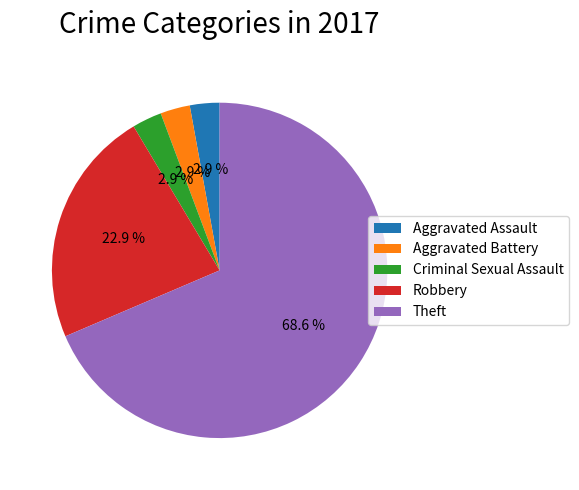

Do Criminal Sexual Assault and Aggravated Battery together represent more than half of the pie?

No